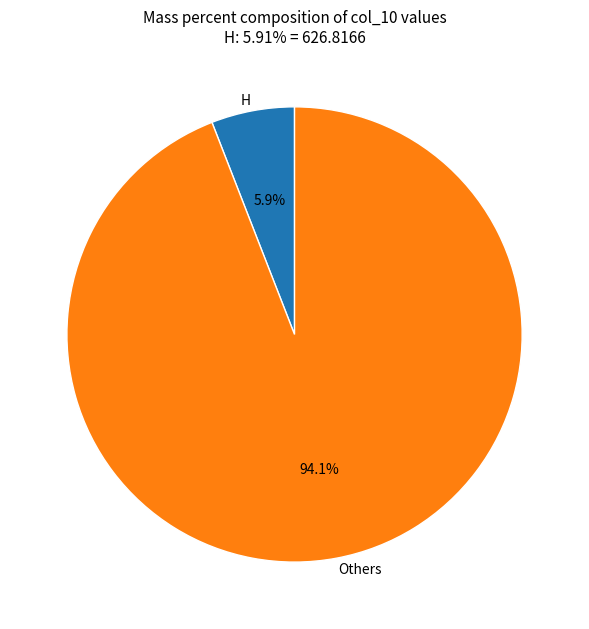

To the nearest percent, what is the difference between the largest and smallest slice percentages?

88%